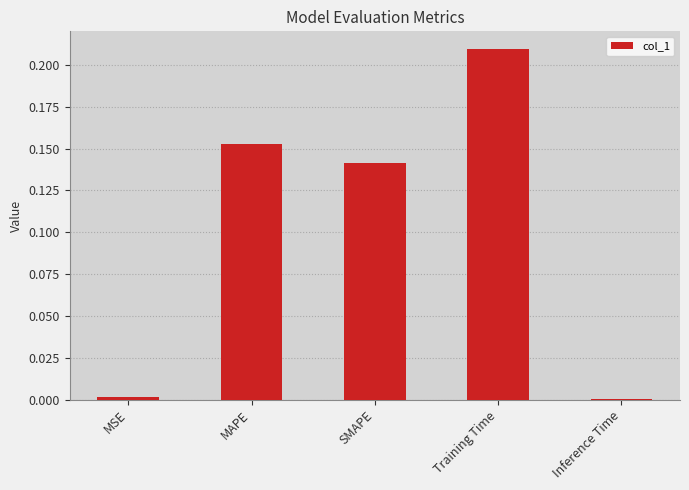

The chart shows a value of 0.0 at MSE. True or false?

True